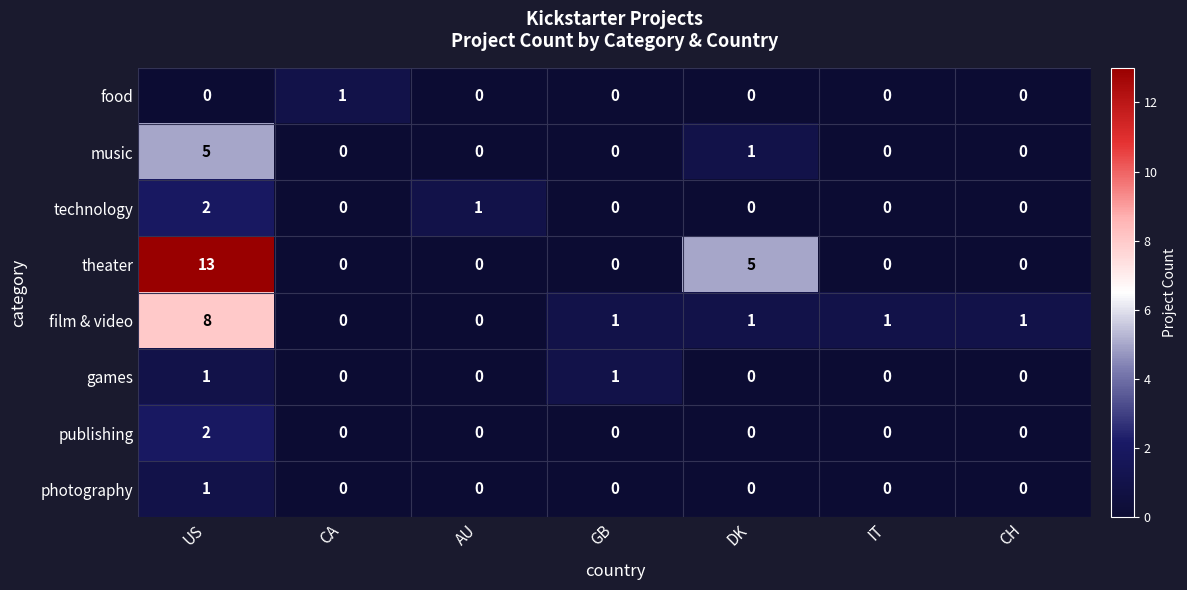

What is the sum of all film & video values?

12